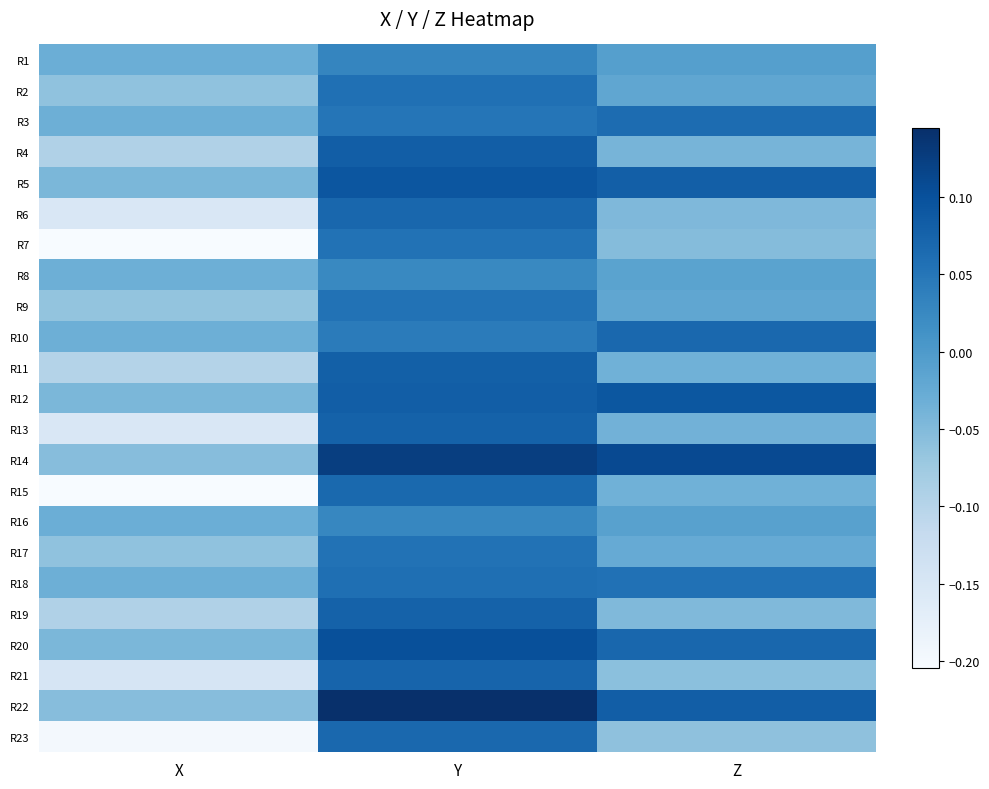

Which series has the widest spread of values?

R15